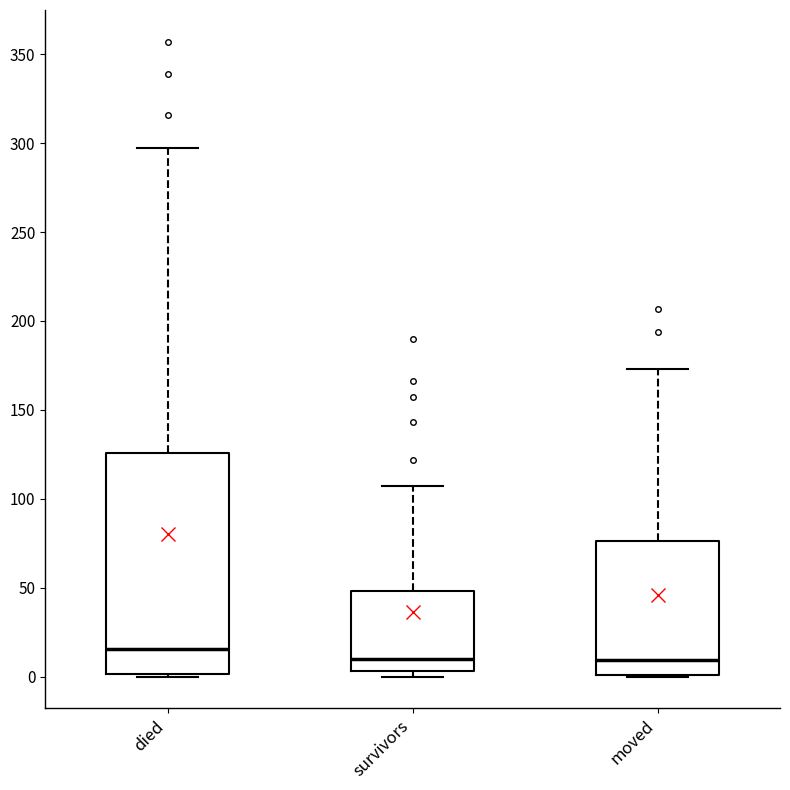

Which box's median line is the highest?

died